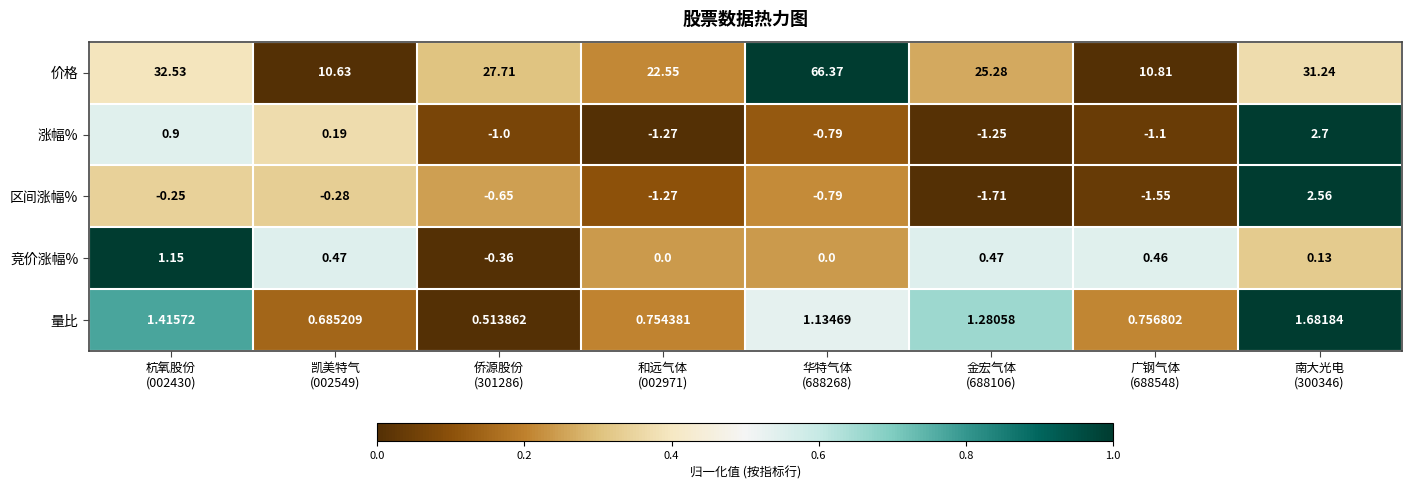

Rank the series by their maximum value, from highest to lowest.

价格, 涨幅%, 区间涨幅%, 量比, 竞价涨幅%